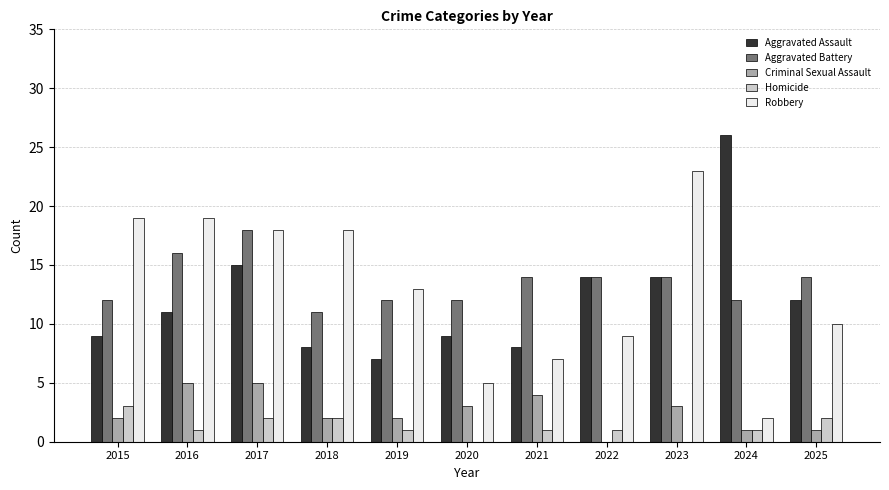

What is the sum of the Homicide values at 2017 and 2020?

2